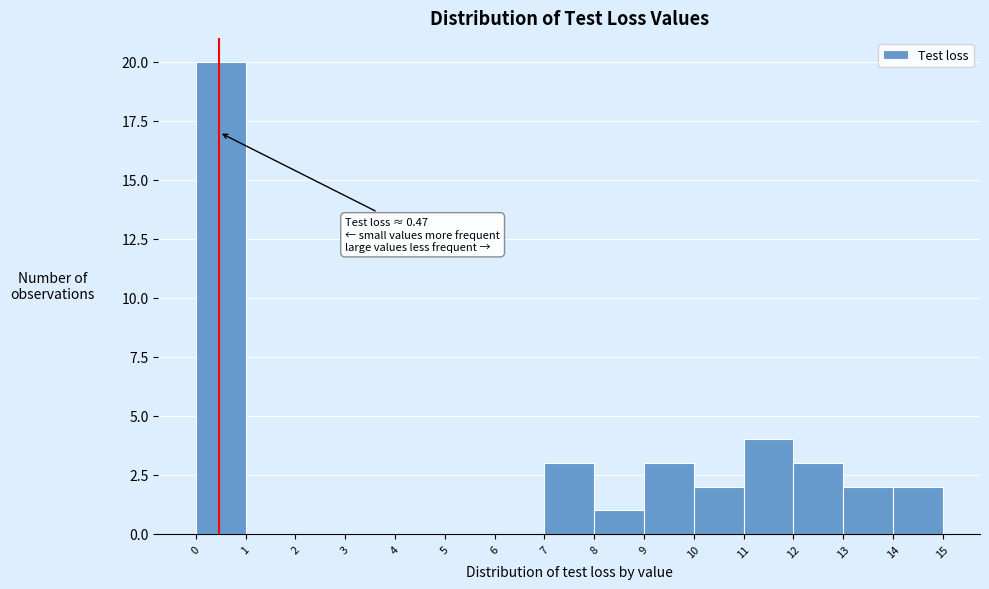

Over which range of the x-axis is the bar tallest?

0 to 1